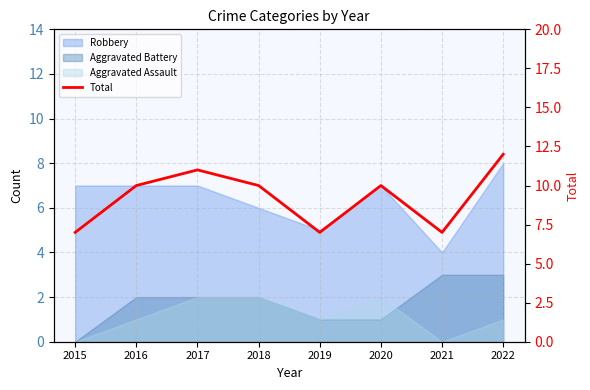

At which category does the chart reach its minimum across all series?

2015